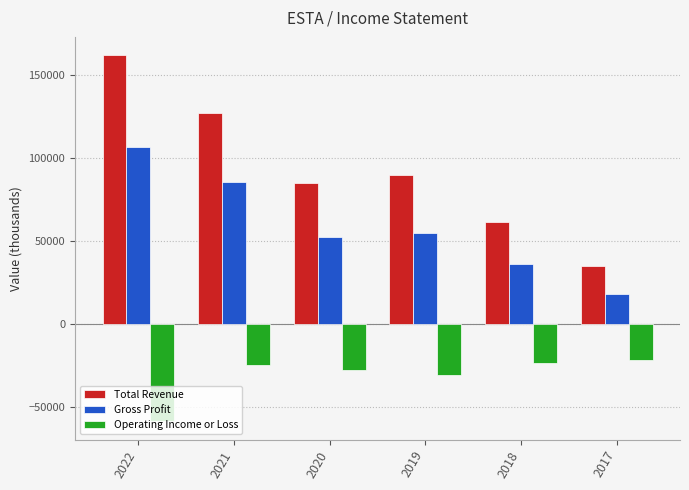

Does the chart contain stacked bars?

No